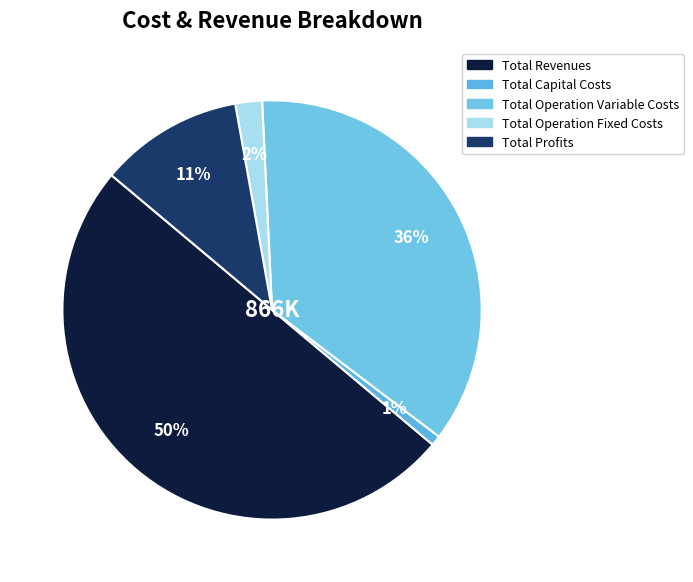

To the nearest percent, what is the average slice percentage?

20%